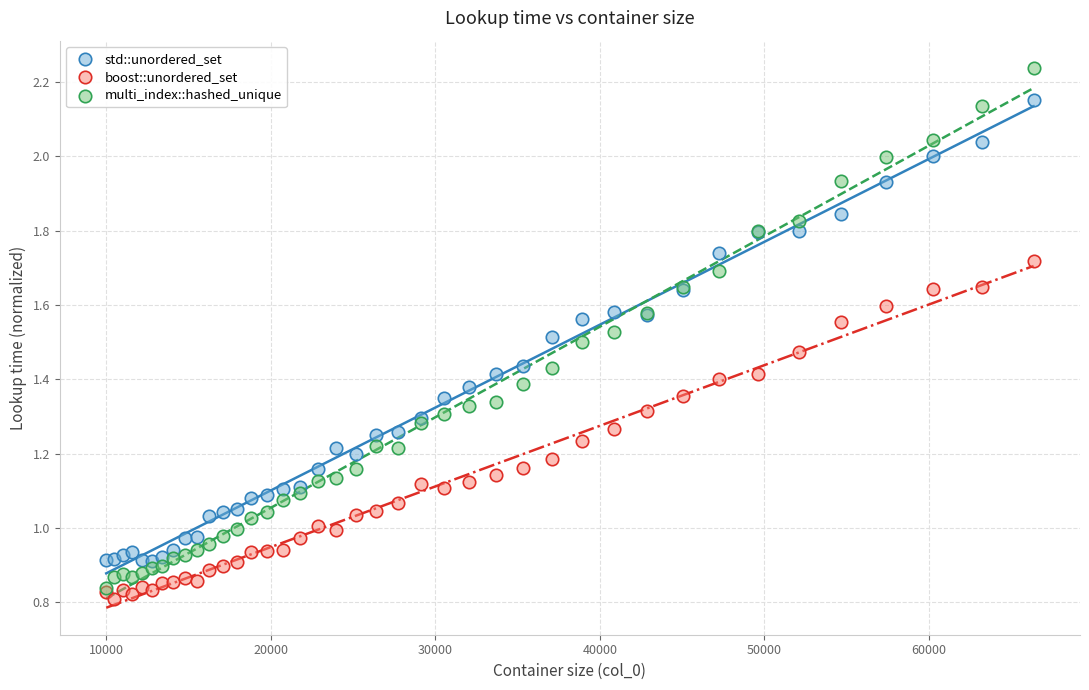

Which series contains the lowest Y value?

boost::unordered_set